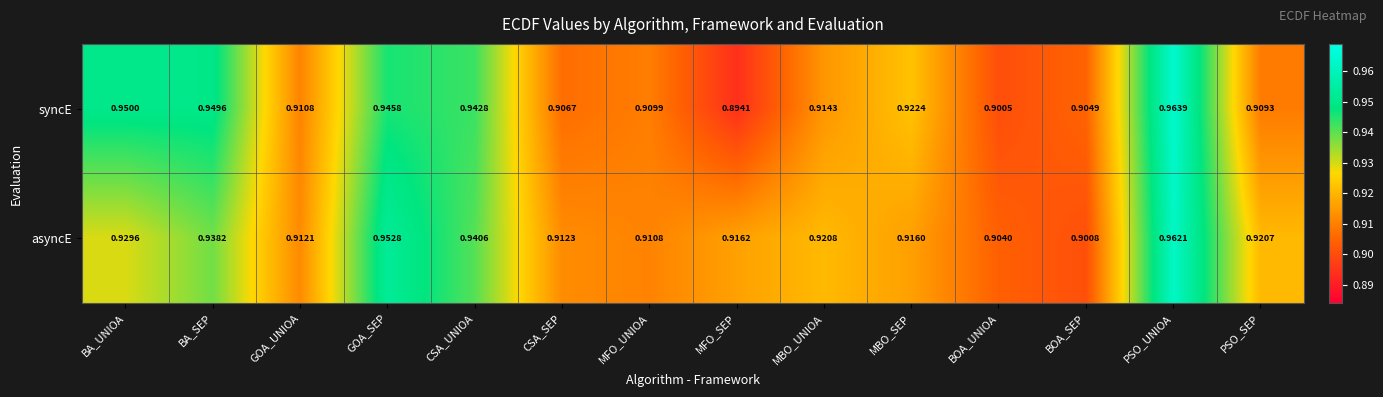

Which series has the largest total across all categories?

asyncE